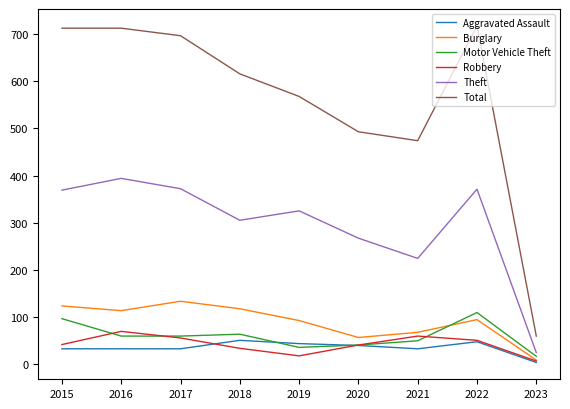

Is the value of Theft at 2020 greater than the value of Aggravated Assault at 2023?

Yes